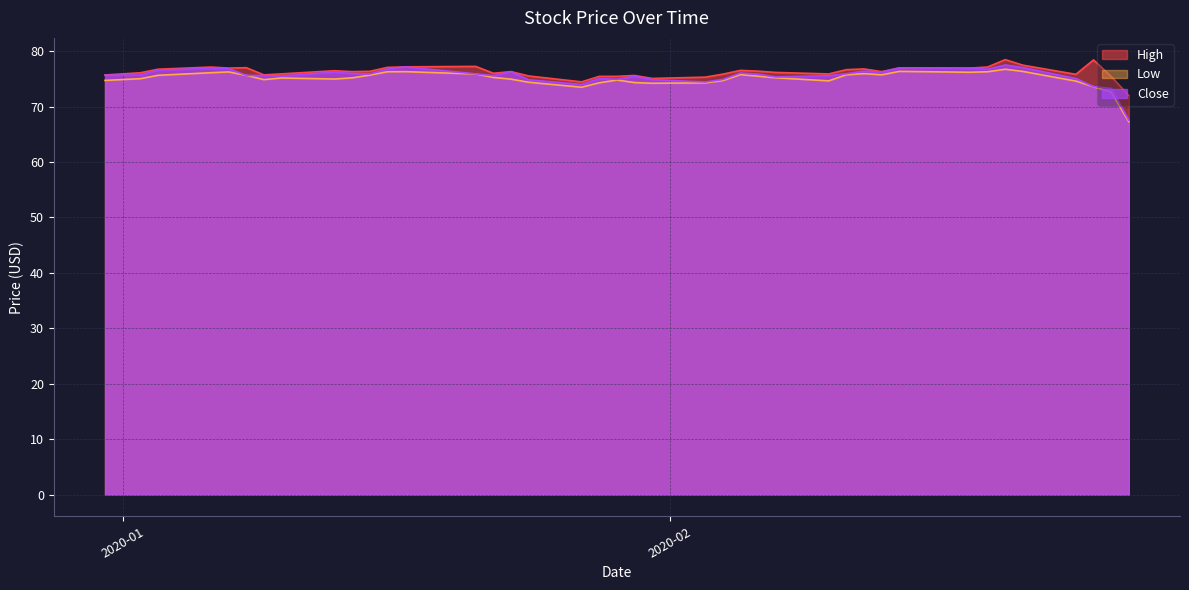

What is the minimum value for Close?

67.6